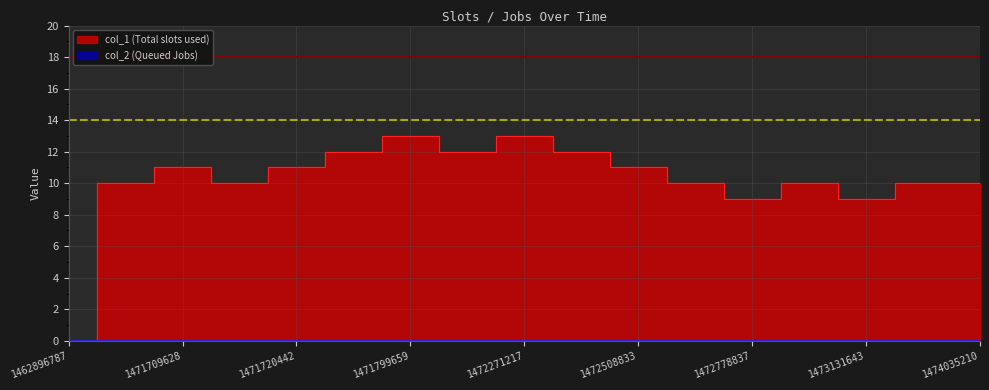

What is the value of the 12th point from the left?

10